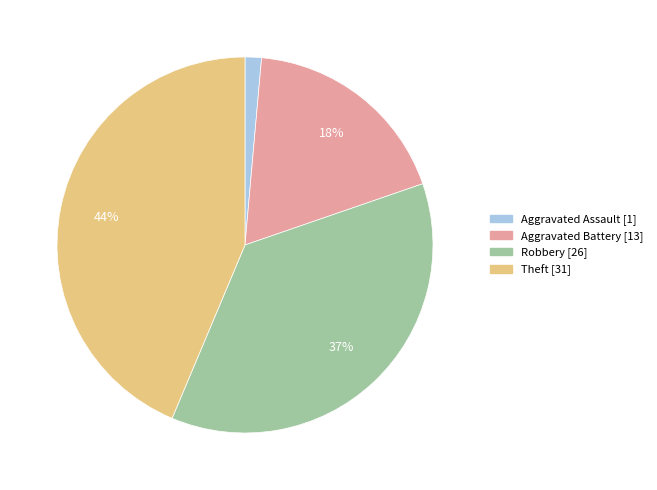

To the nearest percent, what portion does Robbery represent?

37%